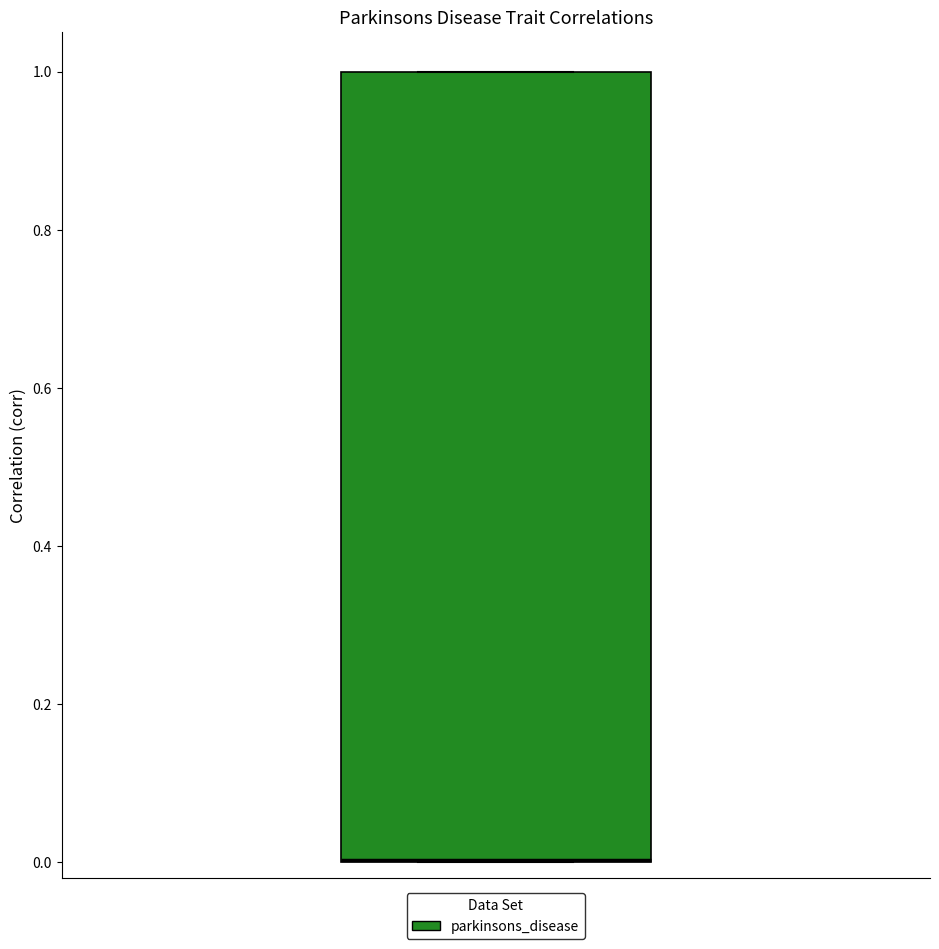

Transcribe this box plot: give where the median line is, the range the box spans, and where the two whiskers end, as read against the y-axis. The values are not printed on the chart, so give them approximately, as read against the axis.

median 0 (drawn on the box's lower edge), box 0 to 1, whiskers 0 to 1